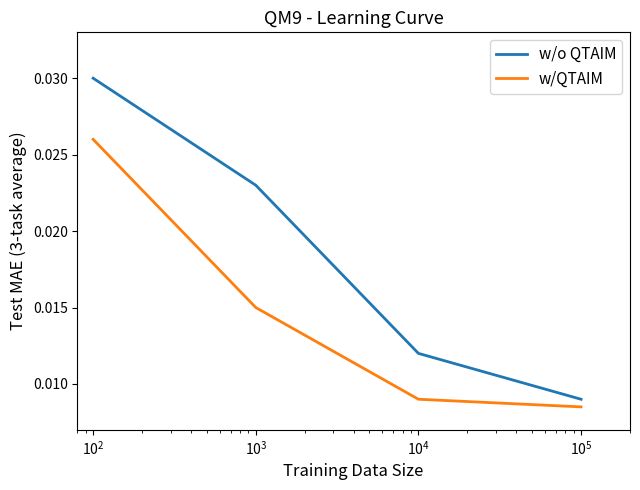

List the series in order of their peak value, lowest first.

w/QTAIM, w/o QTAIM